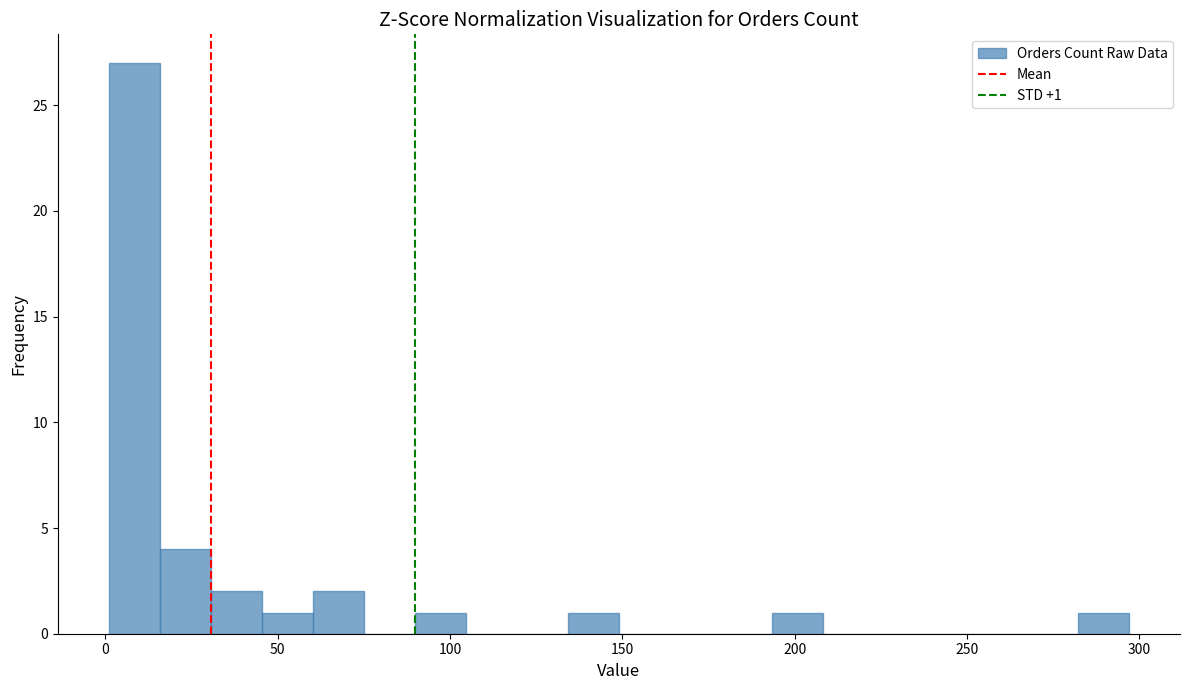

Read against the x-axis, roughly where is the centre of the tallest bar?

10